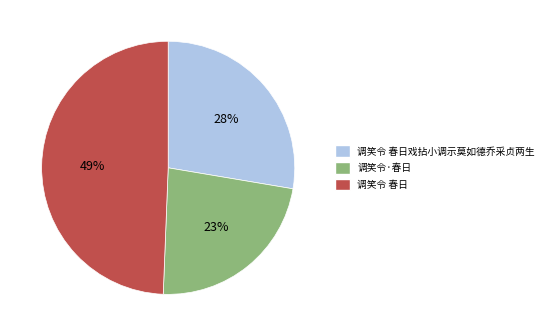

Which slice is the largest?

调笑令 春日